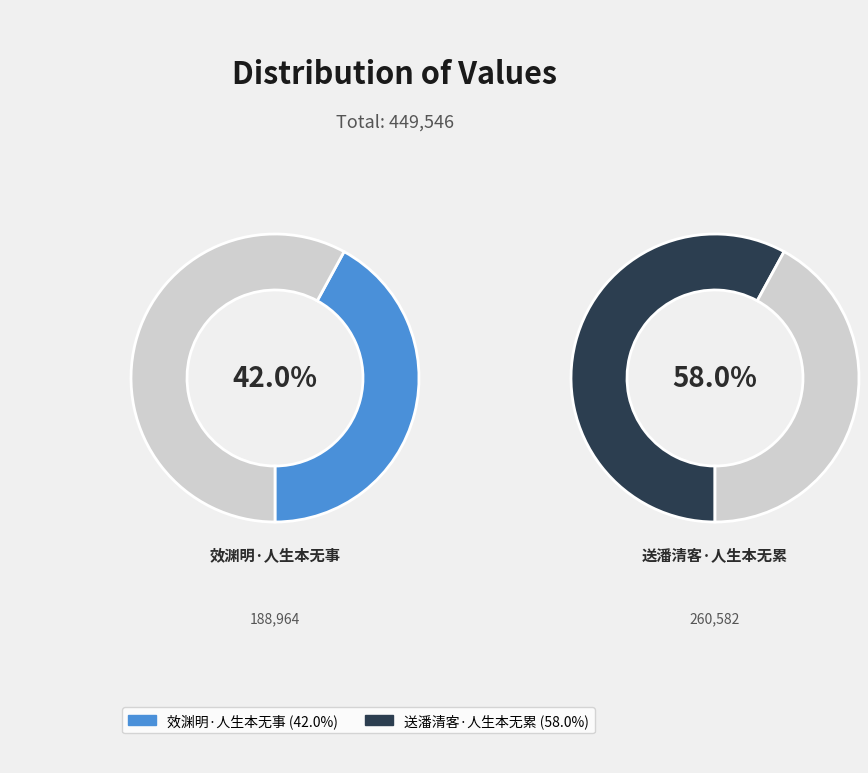

Which slice is the smallest?

效渊明·人生本无事